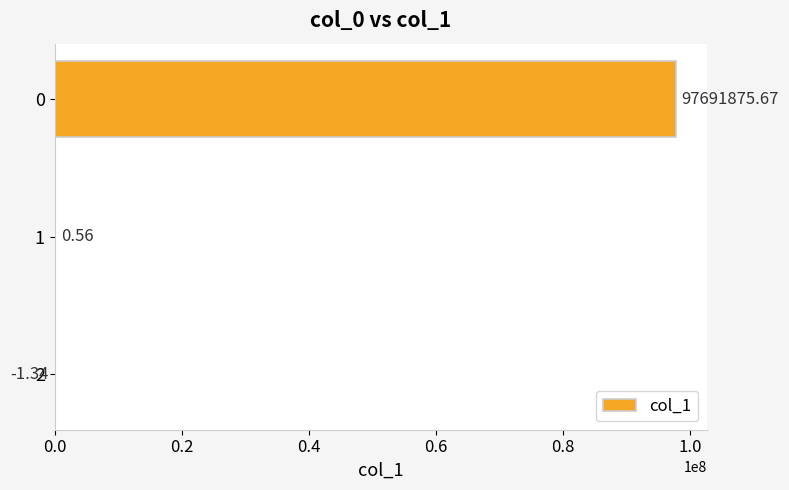

What is the sum of the values at 0 and 1?

97691876.2